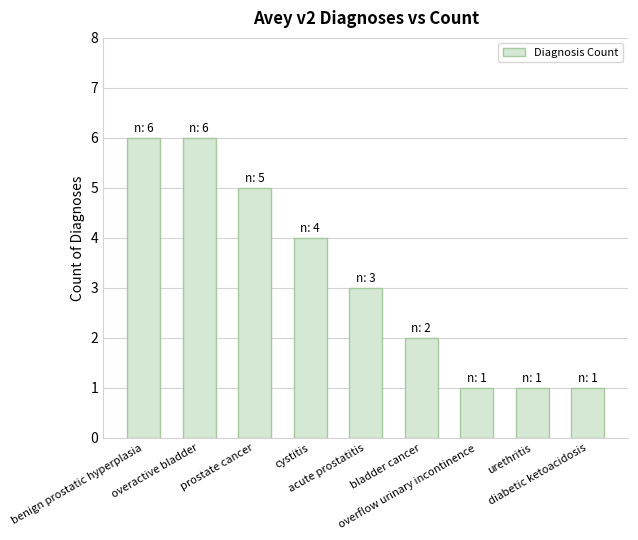

Reading left to right, transcribe all the data shown in this chart.

benign prostatic hyperplasia=6	overactive bladder=6	prostate cancer=5	cystitis=4	acute prostatitis=3	bladder cancer=2	overflow urinary incontinence=1	urethritis=1	diabetic ketoacidosis=1